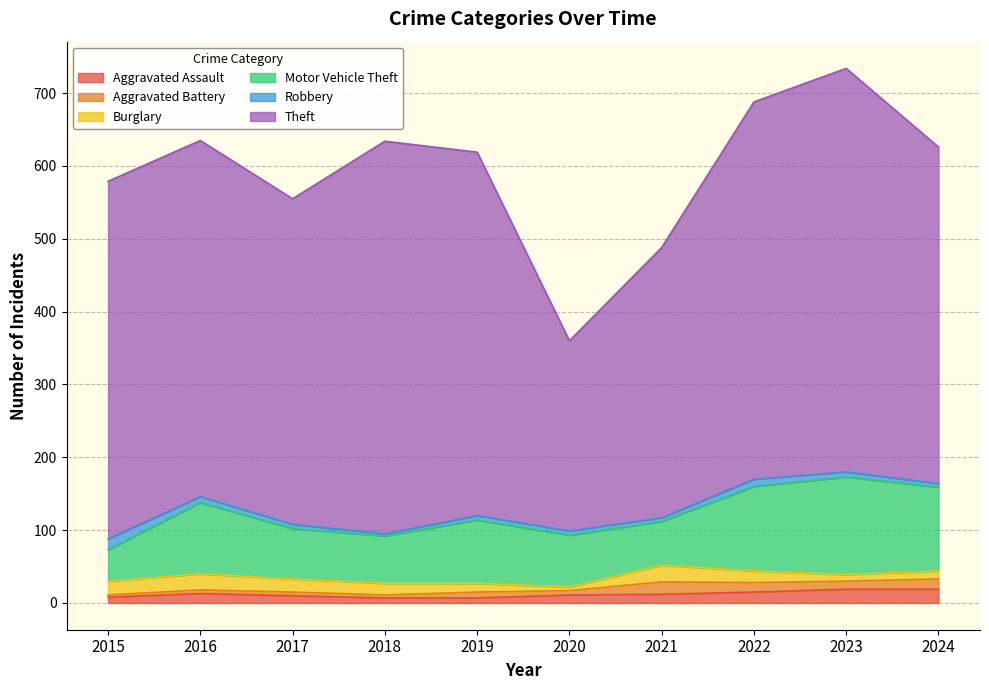

Which series has the widest spread of values?

Theft